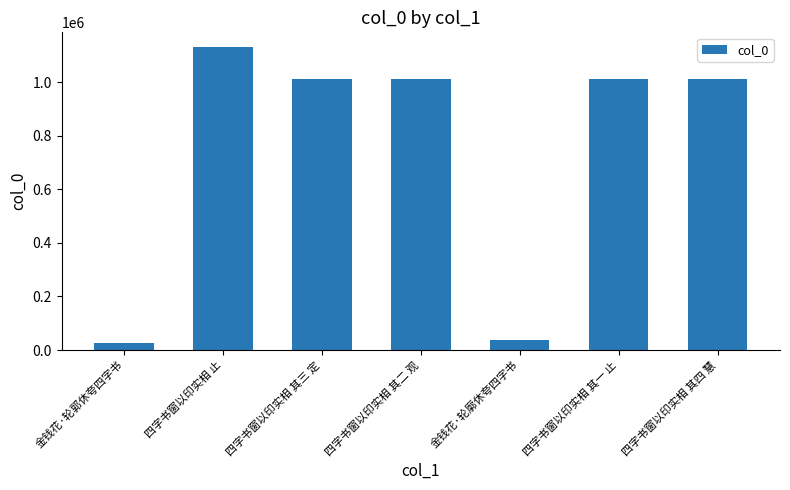

What is the label of the 2nd bar from the right?

四字书窗以印实相 其一 止